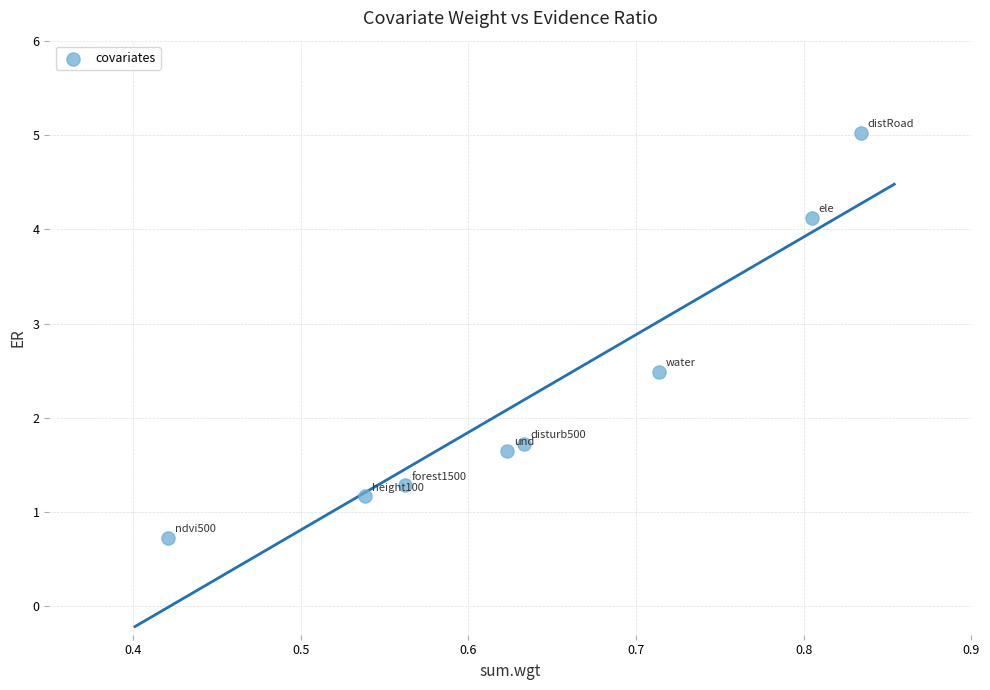

What is the range of X values (max minus min)?

0.4